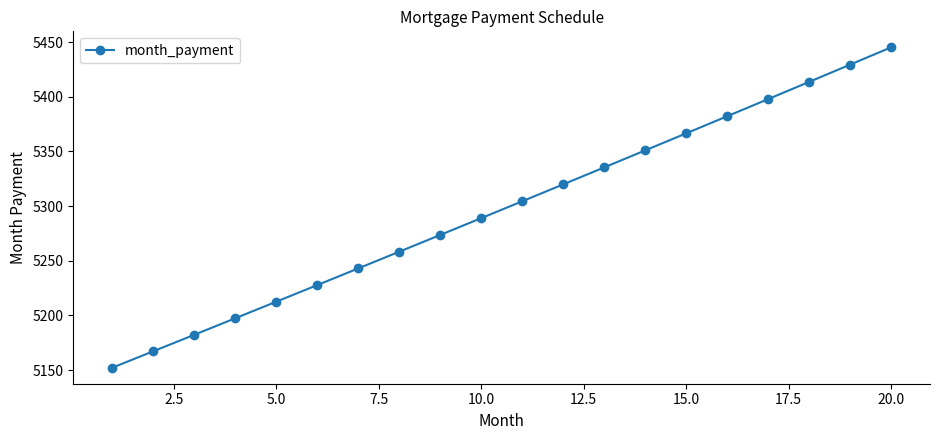

How many data points does each series have?

20